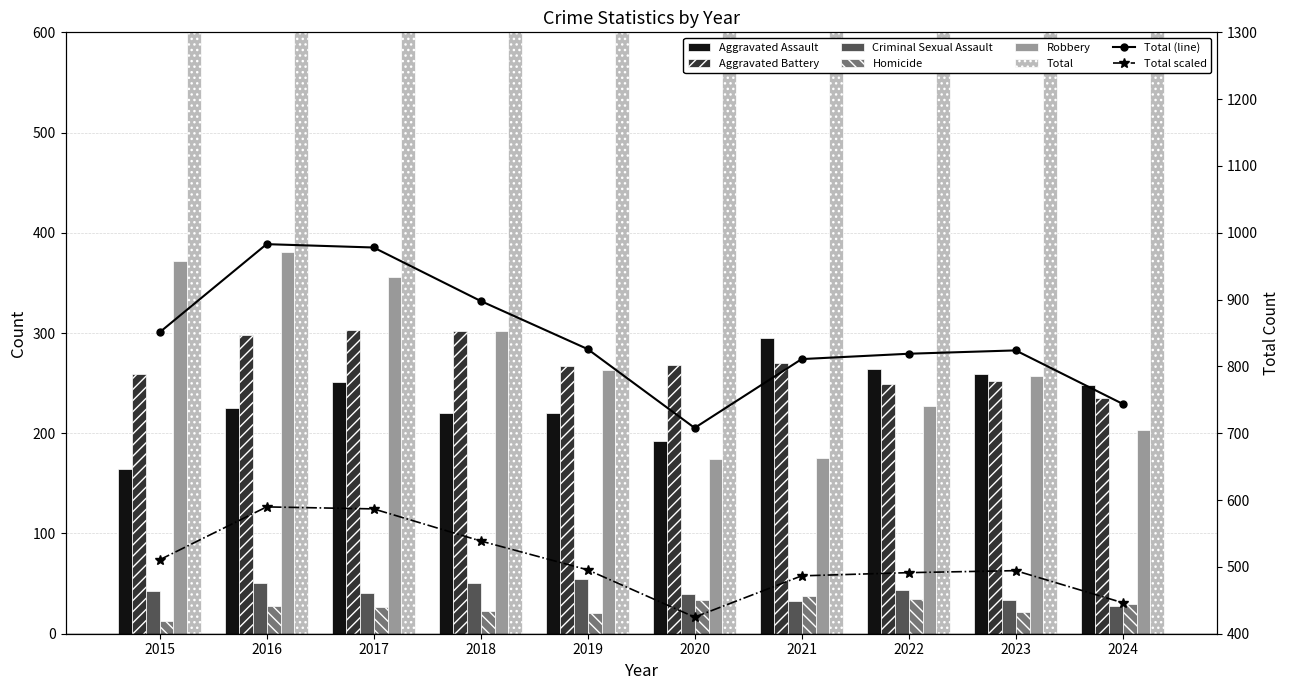

What is the sum of the Aggravated Assault values at 2020 and 2015?

356